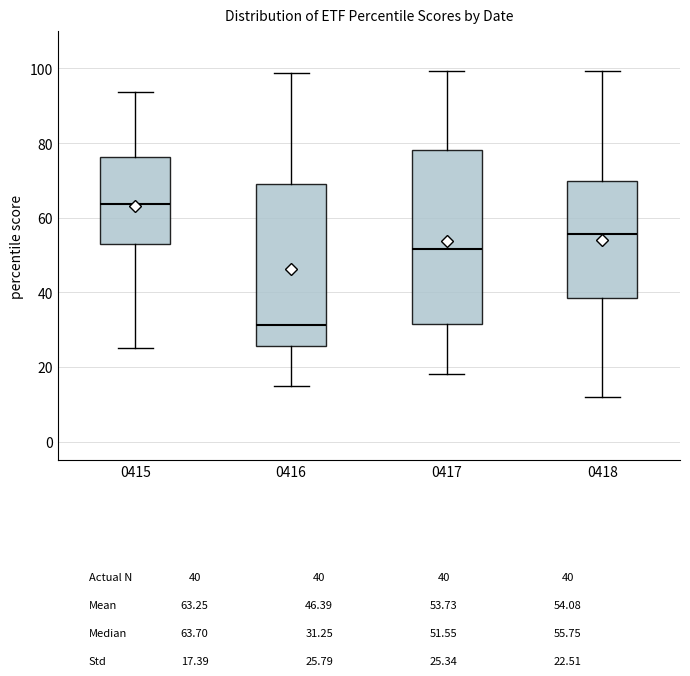

Reading left to right, transcribe this box plot: for each box, give where its median line is, the range the box spans, and where its two whiskers end, as read against the y-axis. The values are not printed on the chart, so give them approximately, as read against the axis.

0415: median 64, box 52 to 76, whiskers 26 to 94
0416: median 32, box 26 to 70, whiskers 14 to 98
0417: median 52, box 32 to 78, whiskers 18 to 100
0418: median 56, box 38 to 70, whiskers 12 to 100